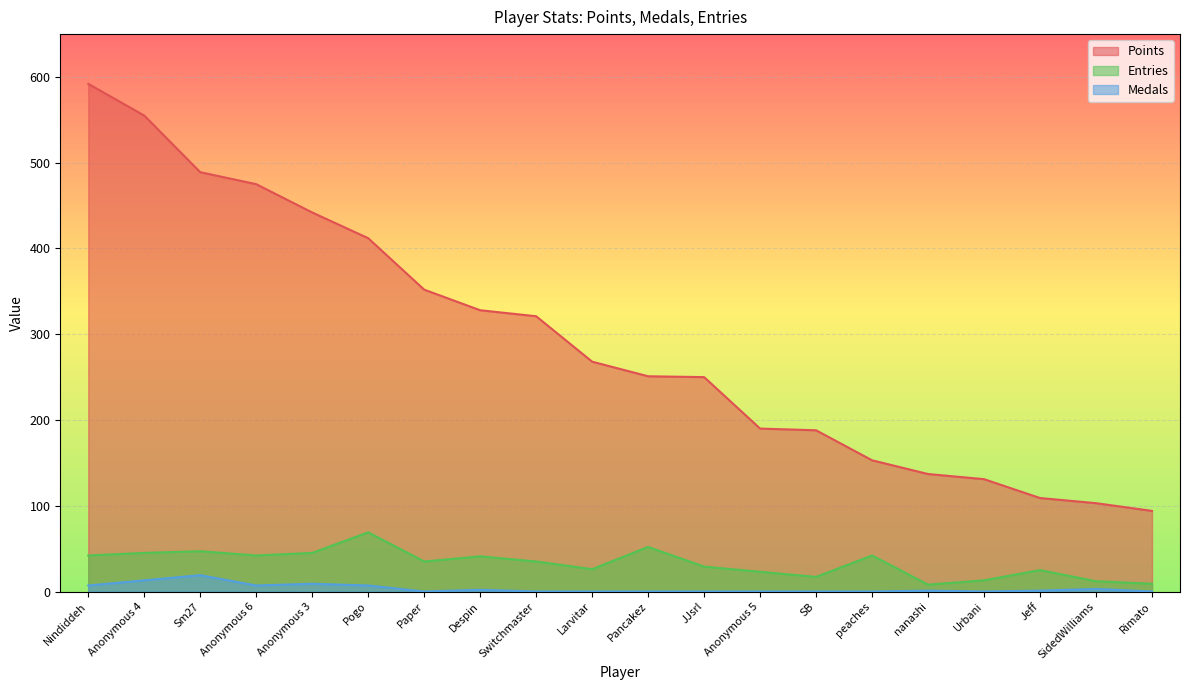

At which category does the chart reach its peak across all series?

Nindiddeh